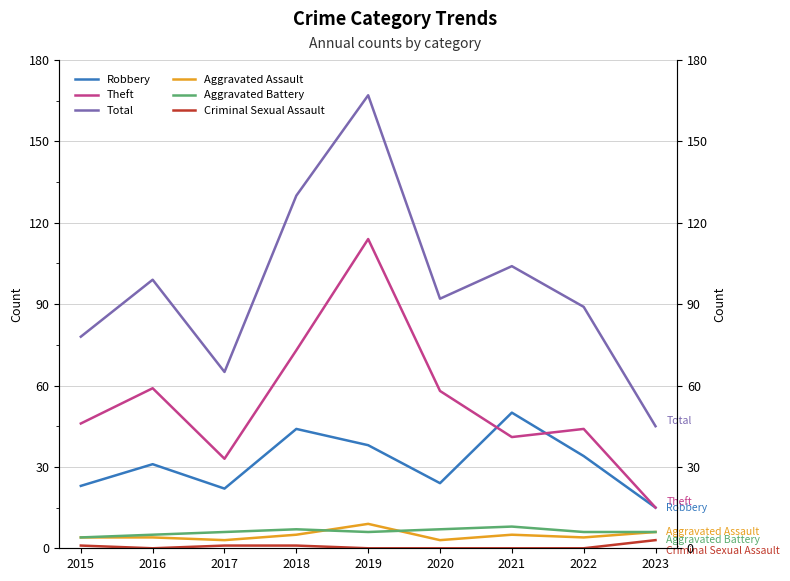

Where is Criminal Sexual Assault nearest to the value 1?

2015